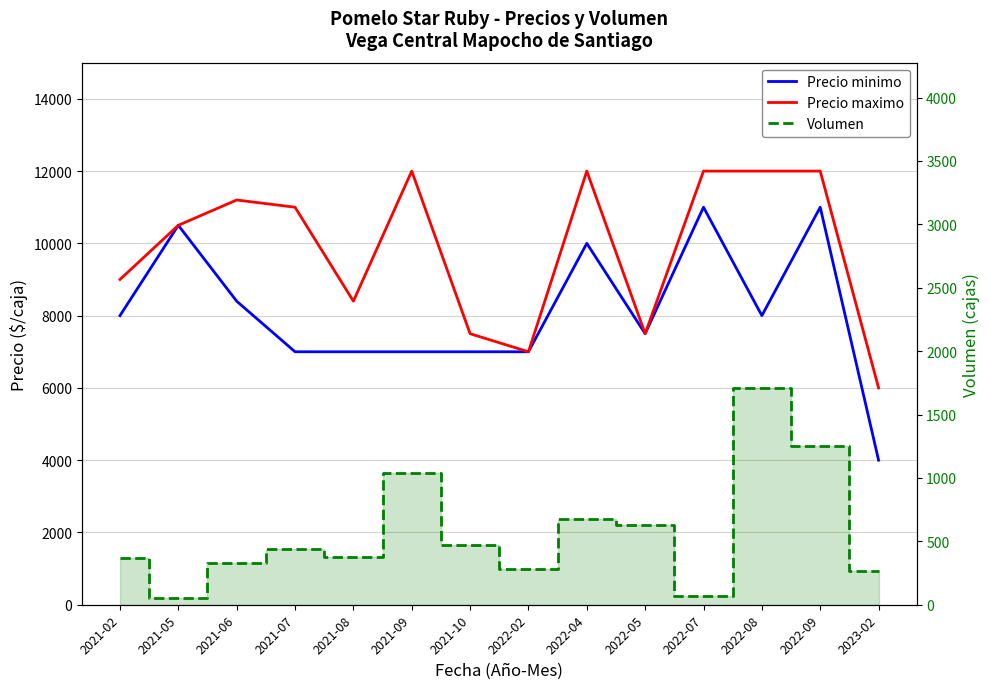

Which category has the lowest value in the Volumen series?

2021-05